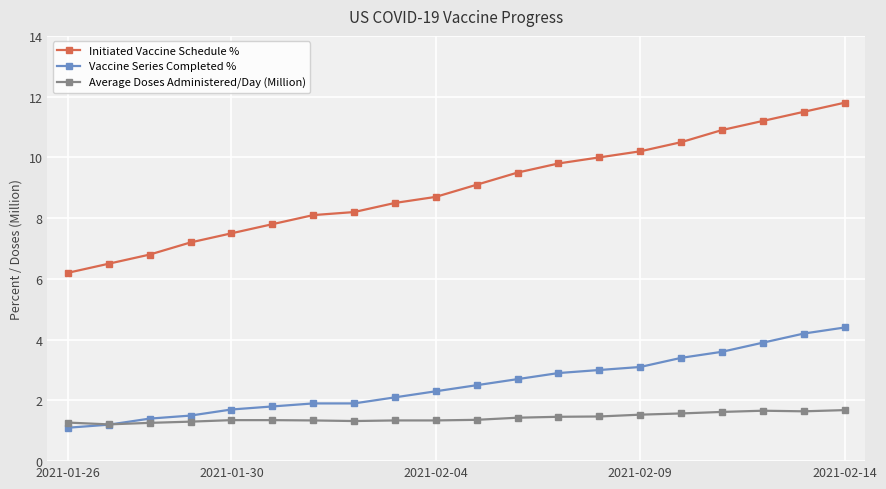

What is the value of the Vaccine Series Completed % point at the 11th from the left?

2.5